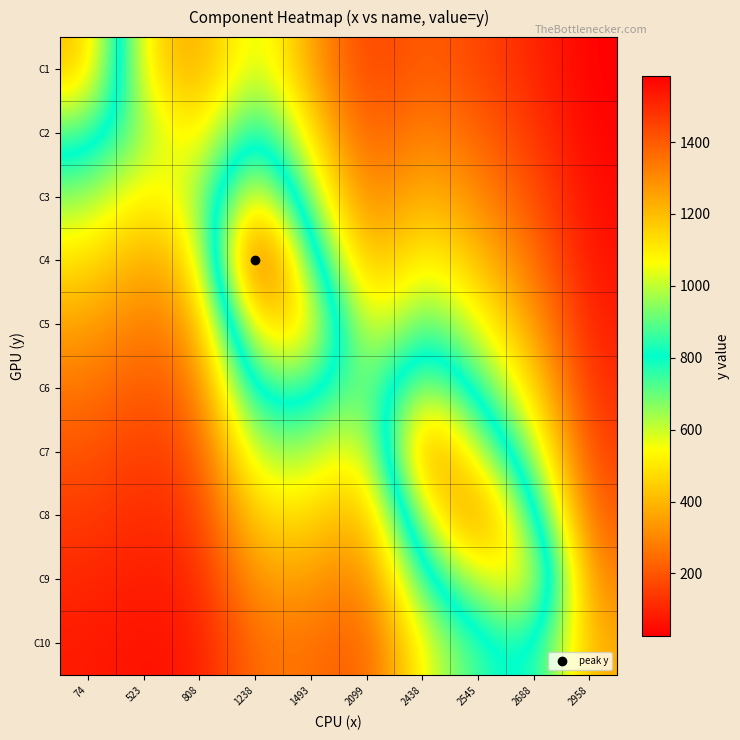

List the series in order of their peak value, lowest first.

C10, C2, C6, C9, C3, C5, C1, C8, C7, C4